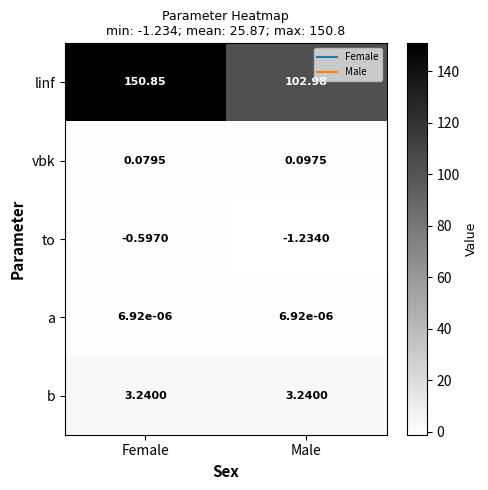

Count the number of categories in the chart.

2